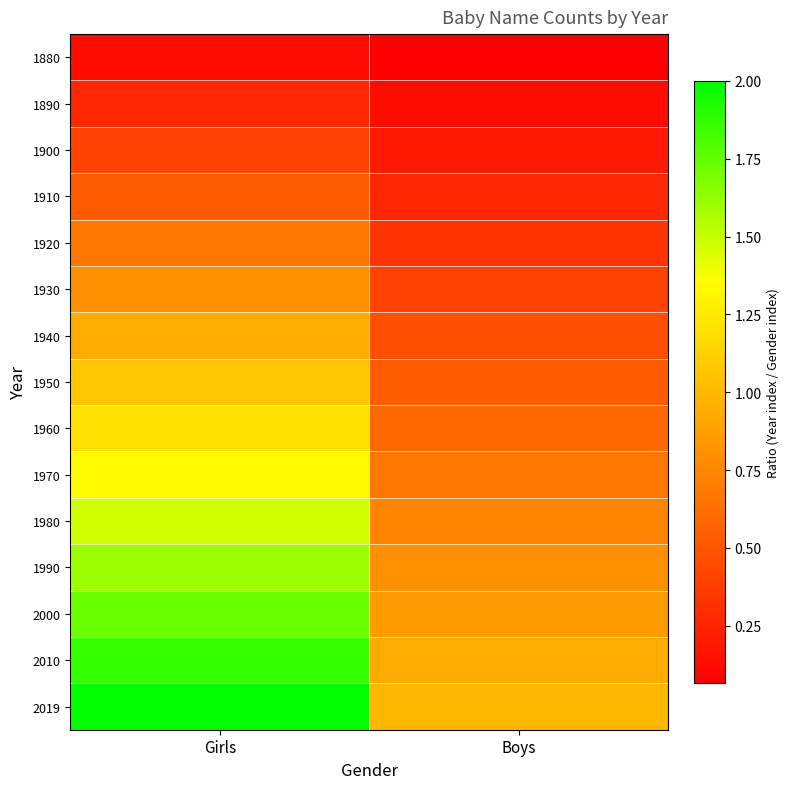

Which has a higher value, Boys or Girls?

Girls